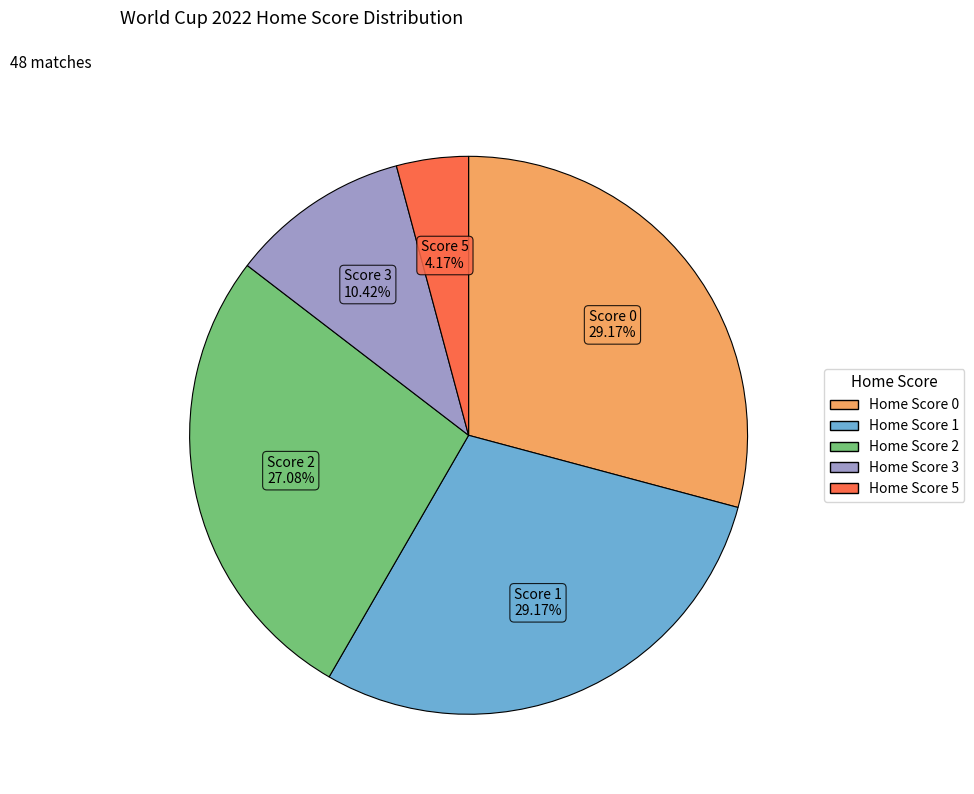

Does any single category account for the majority?

No